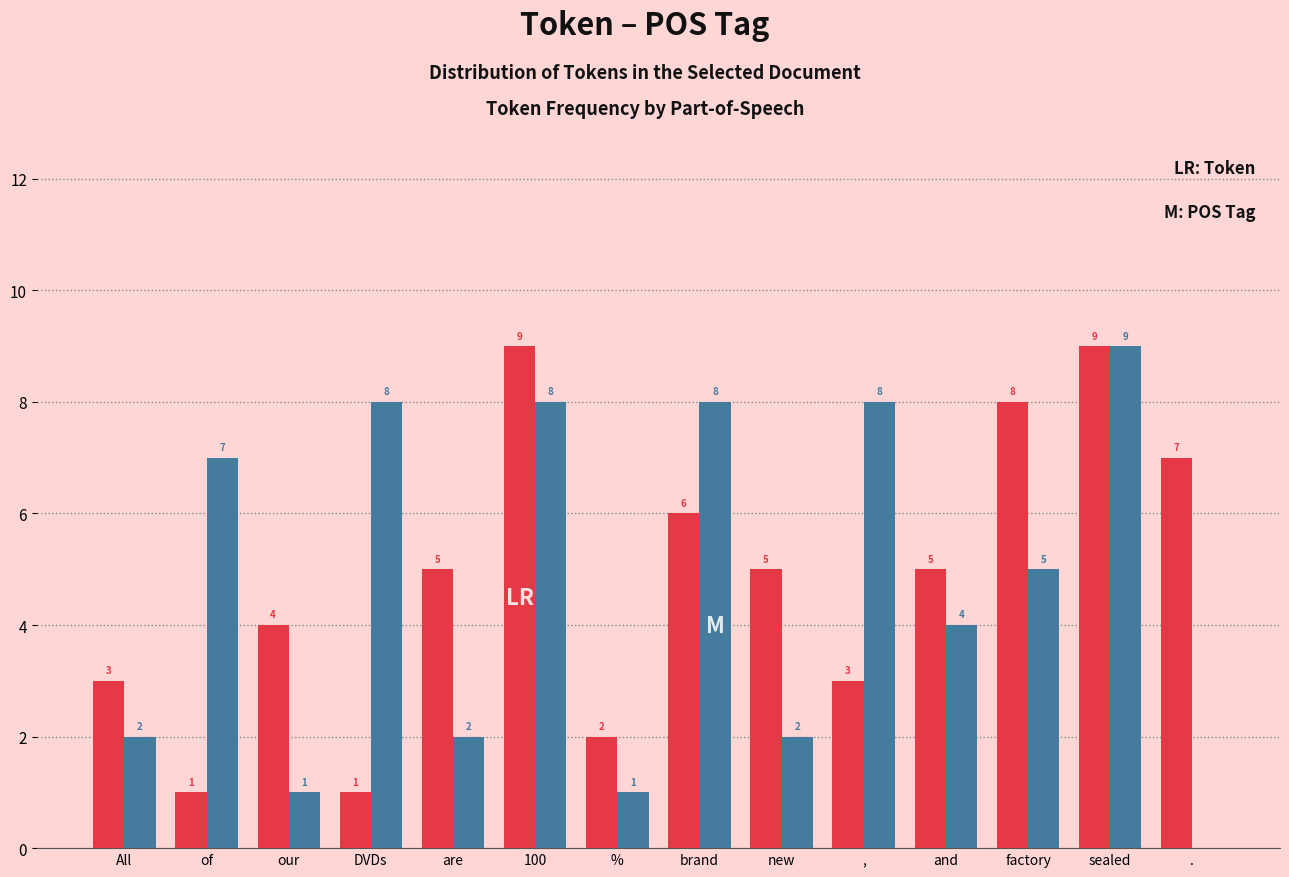

At which category is the sum across all series the highest?

sealed